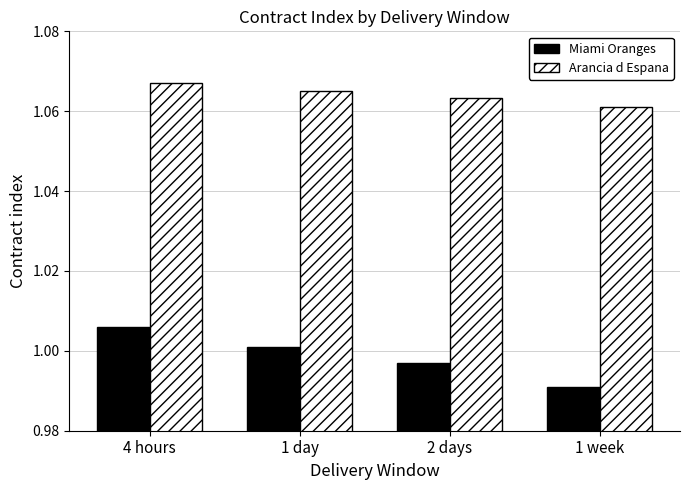

At which label does Miami Oranges reach its peak?

4 hours